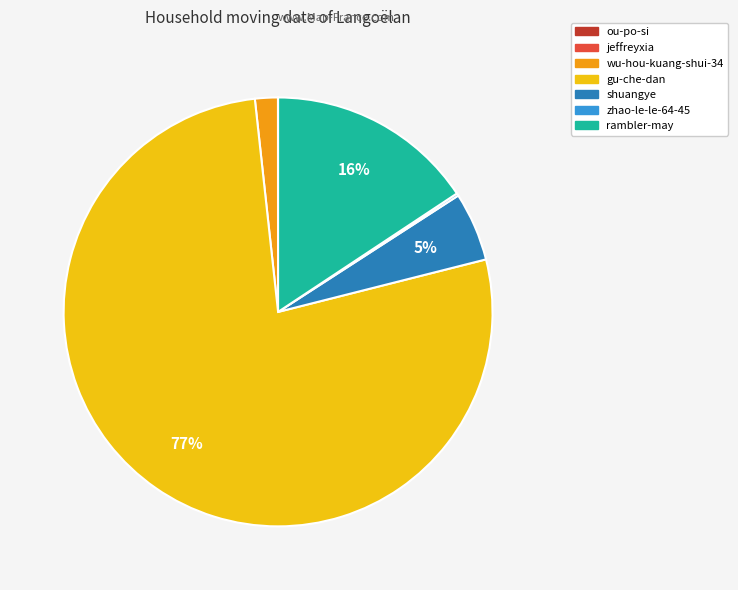

Which slice represents more than half of the pie?

gu-che-dan